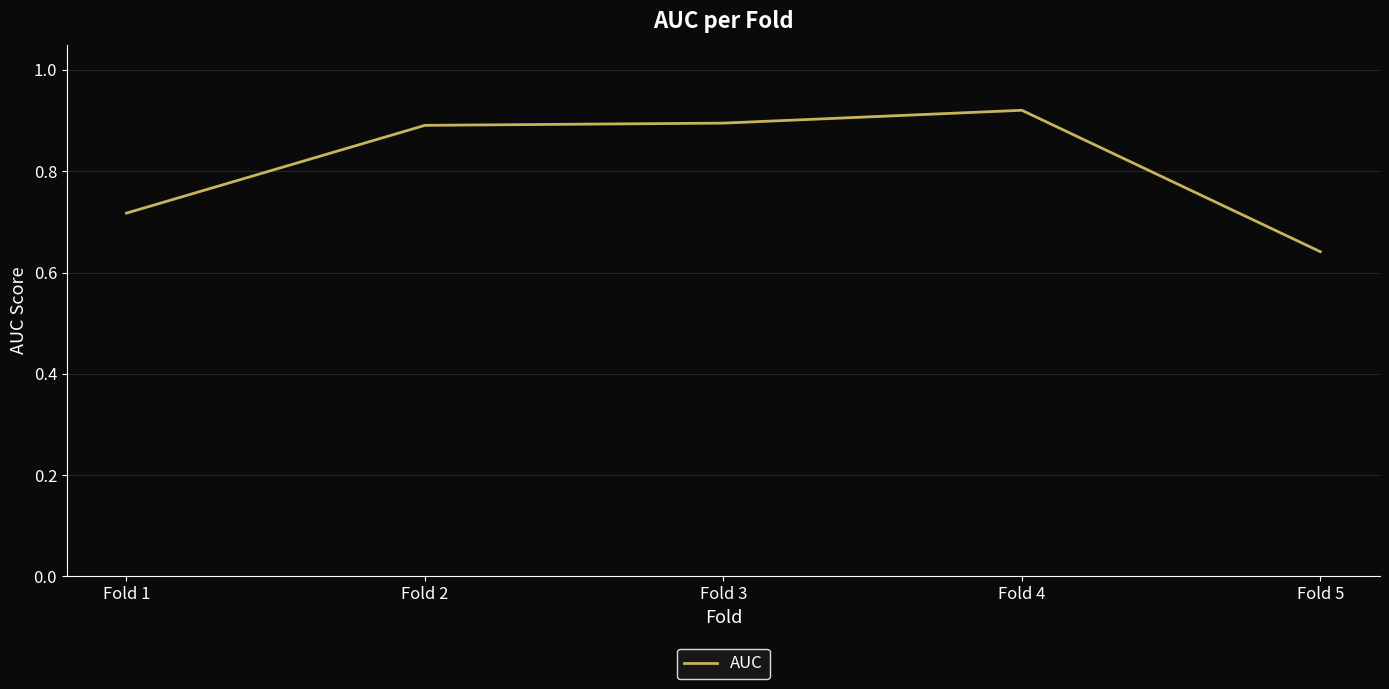

Count the values in the range 0 to 1.

5